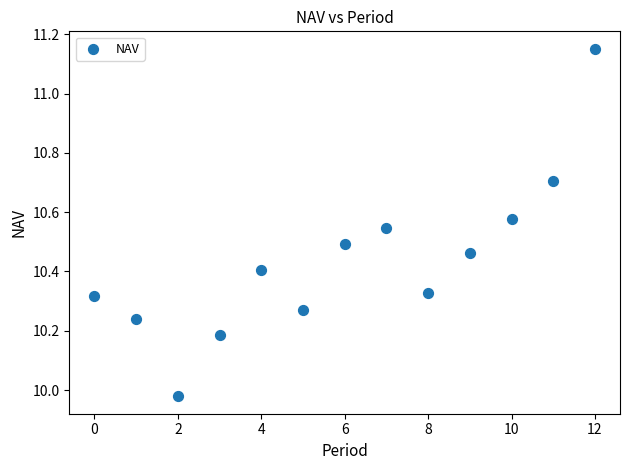

What is the range of Y values (max minus min)?

1.2